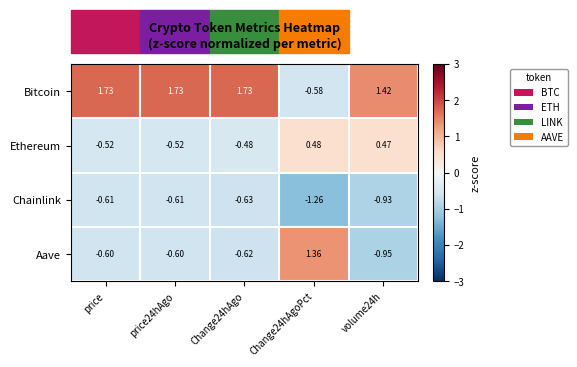

Rank the series at price24hAgo from lowest to highest value.

Chainlink, Aave, Ethereum, Bitcoin